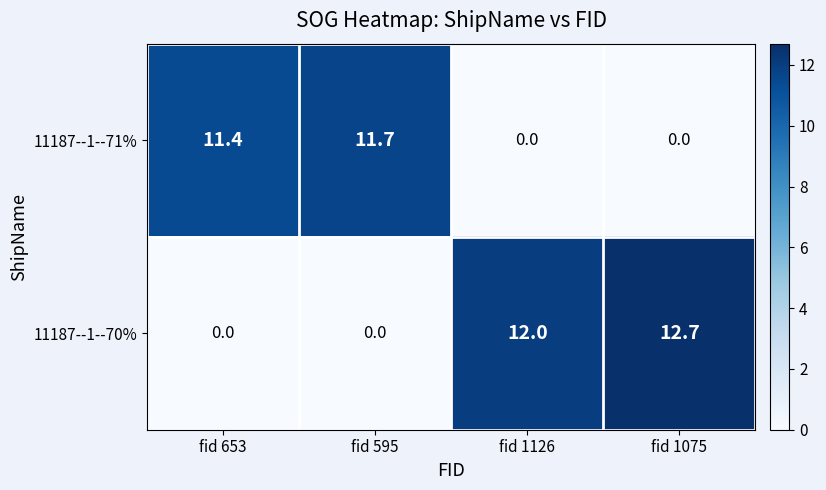

Rank the series by their maximum value, from highest to lowest.

11187--1--70%, 11187--1--71%